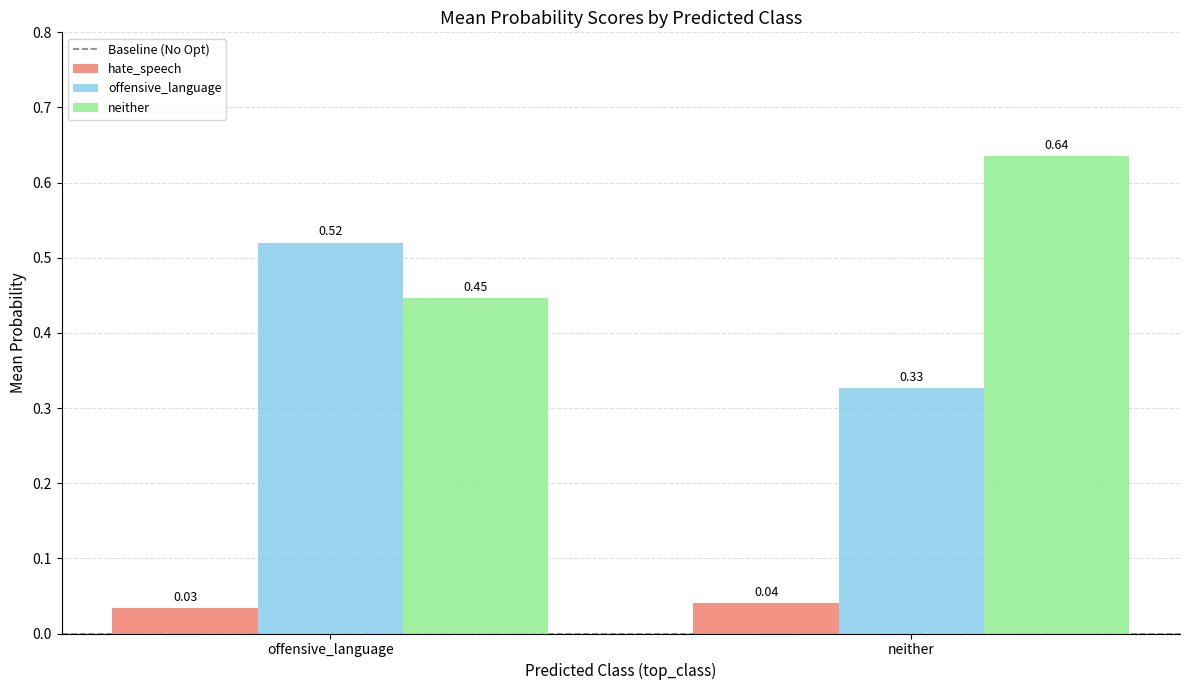

Which series has the largest total across all categories?

neither